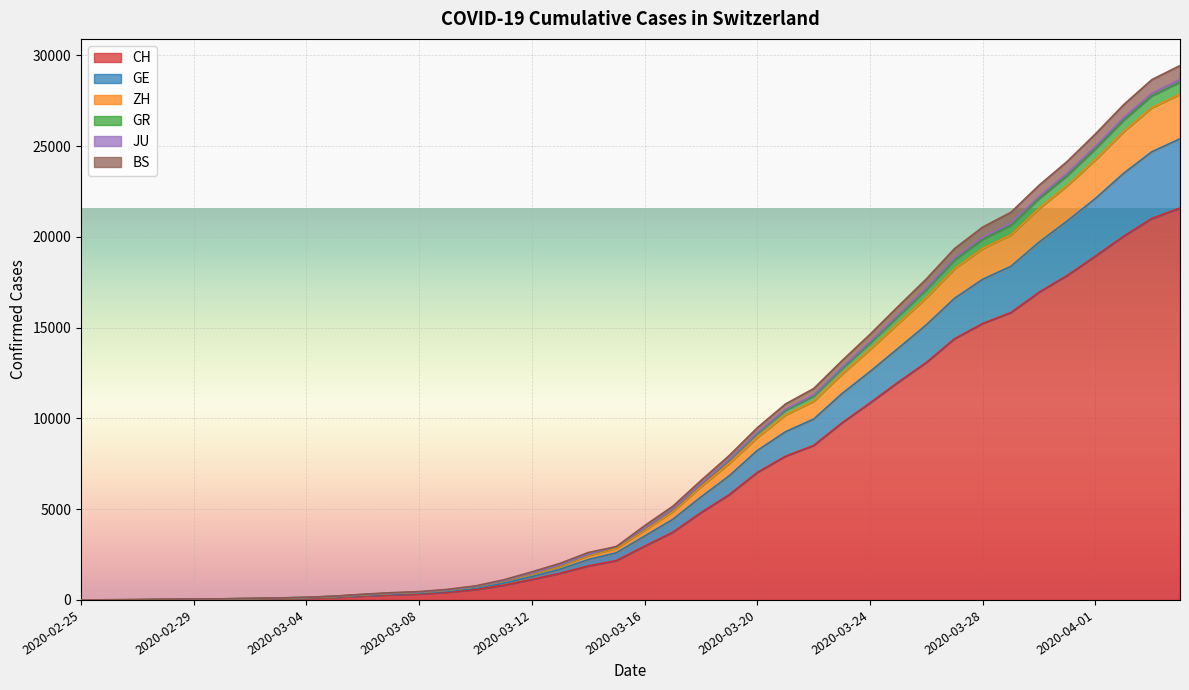

What is the maximum value for CH?

21587